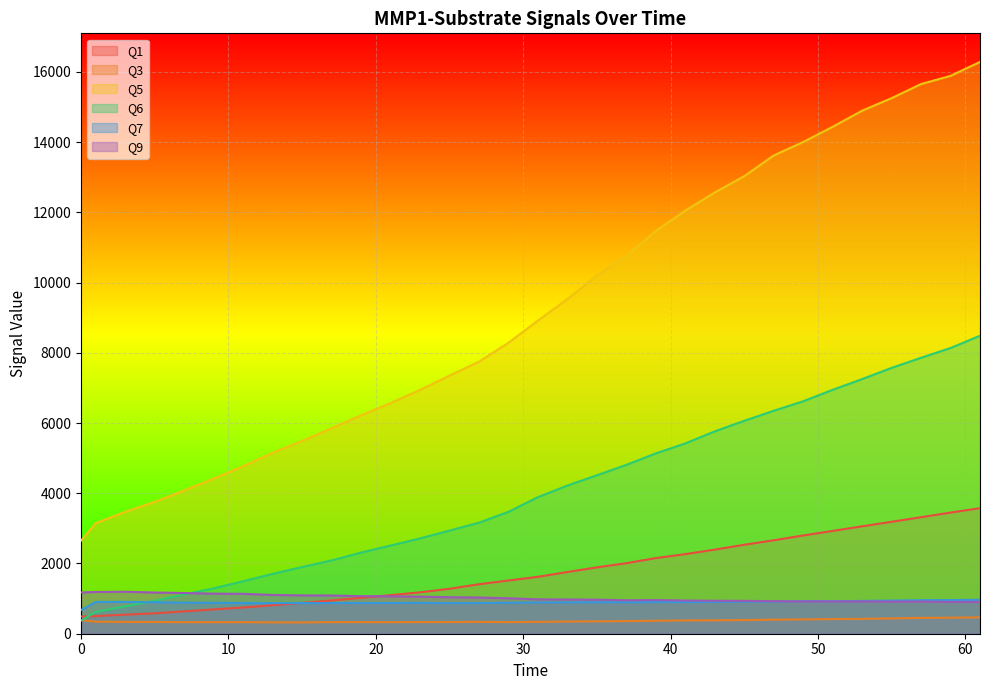

Which series has the widest spread of values?

Q5